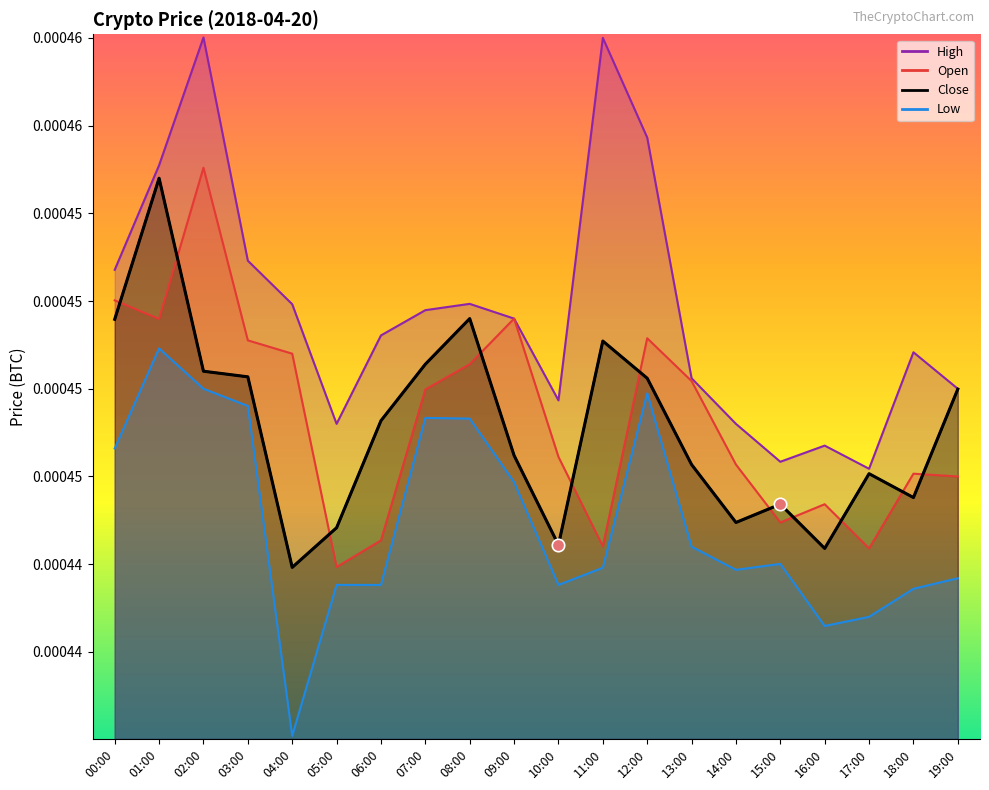

Which series has the largest total across all categories?

High